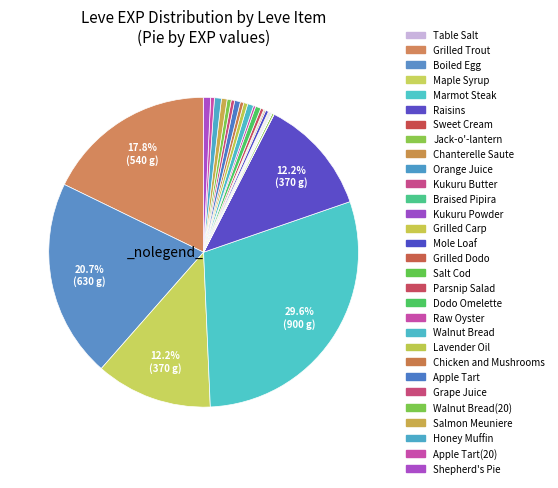

To the nearest percent, what percentage of the pie is Walnut Bread?

1%